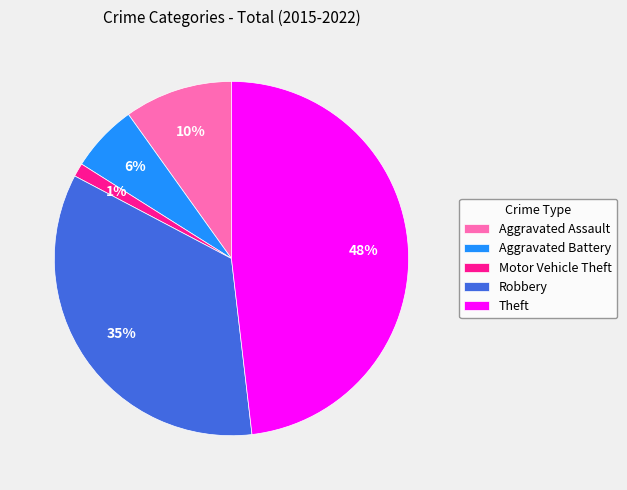

How many slices are in this pie chart?

5